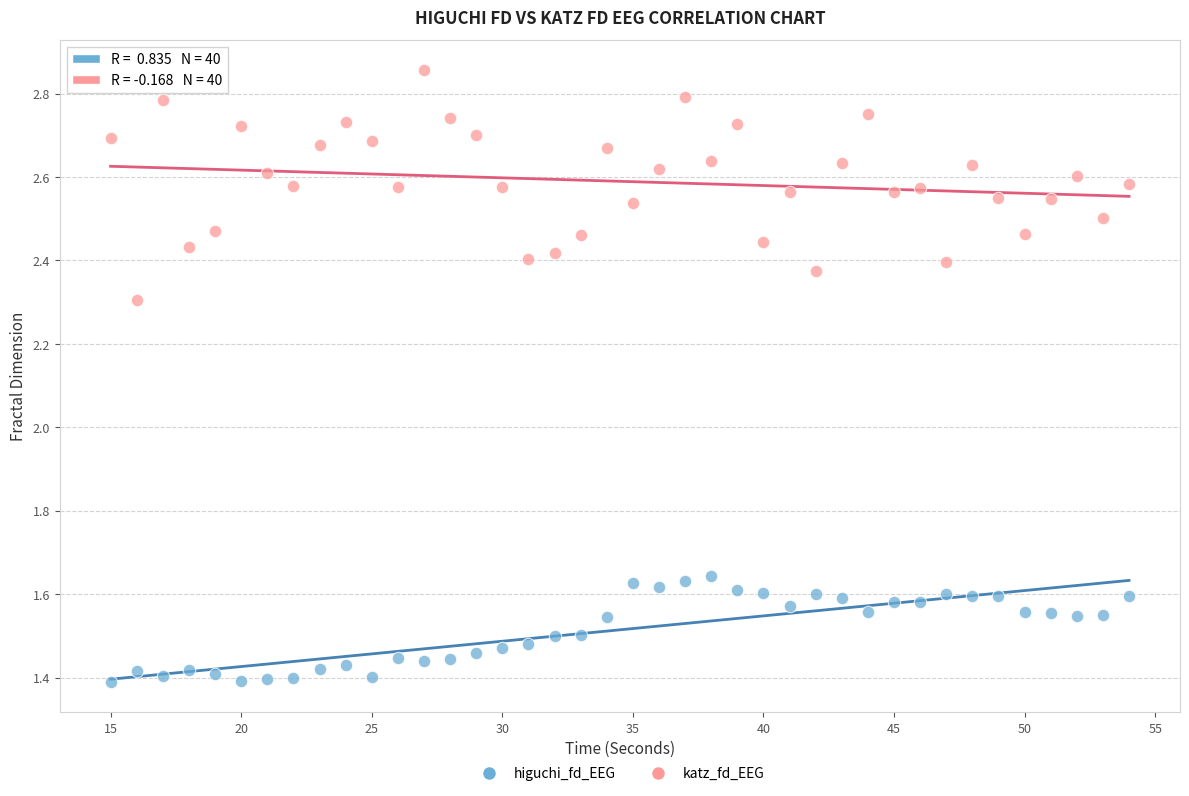

Which series contains the highest Y value?

katz_fd_EEG